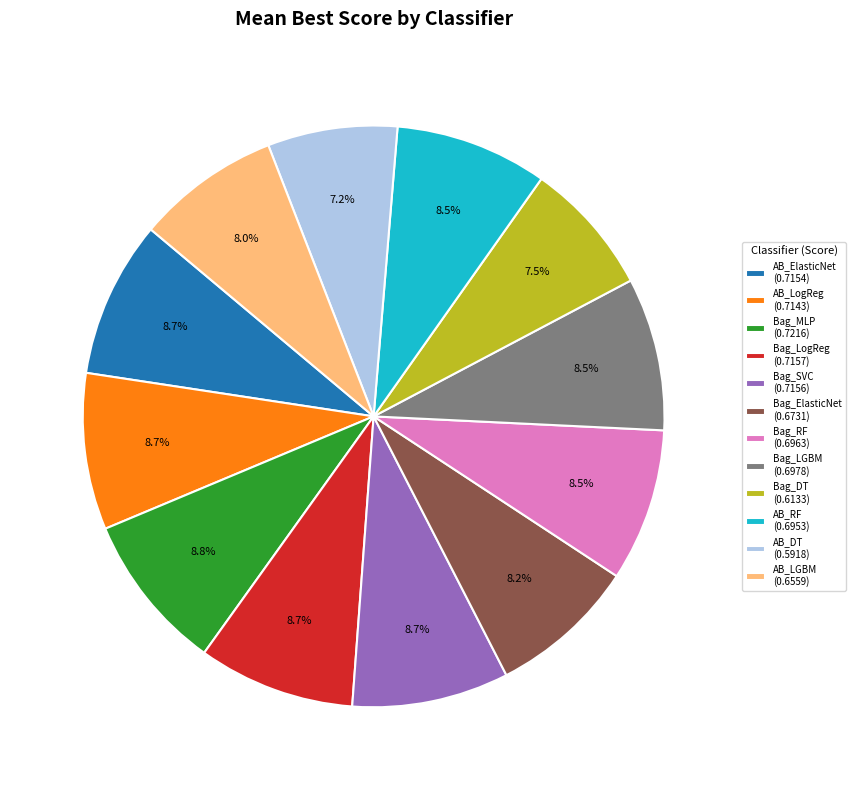

Is there a majority slice in this chart?

No